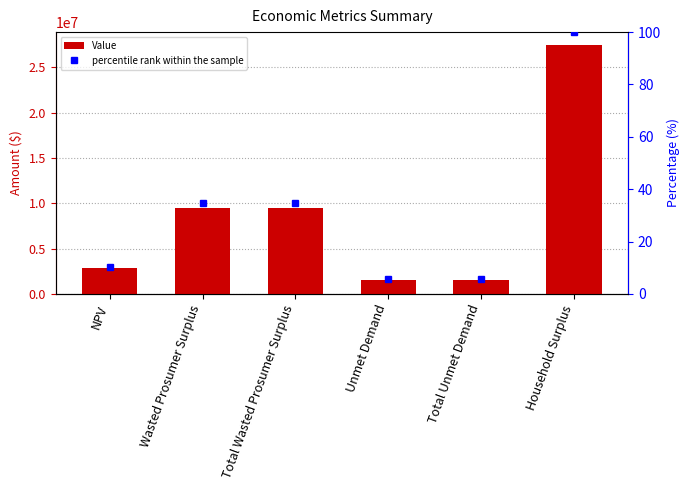

At which category is the sum across all series the highest?

Household Surplus